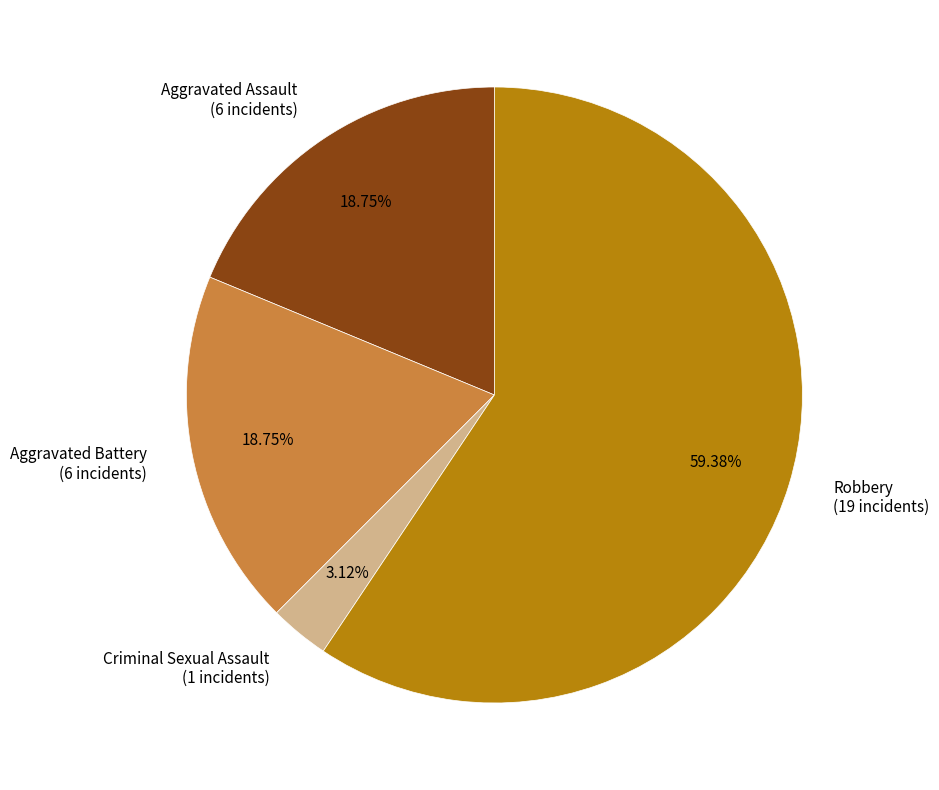

Is the sum of Criminal Sexual Assault (1 incidents) and Aggravated Battery (6 incidents) greater than half?

No